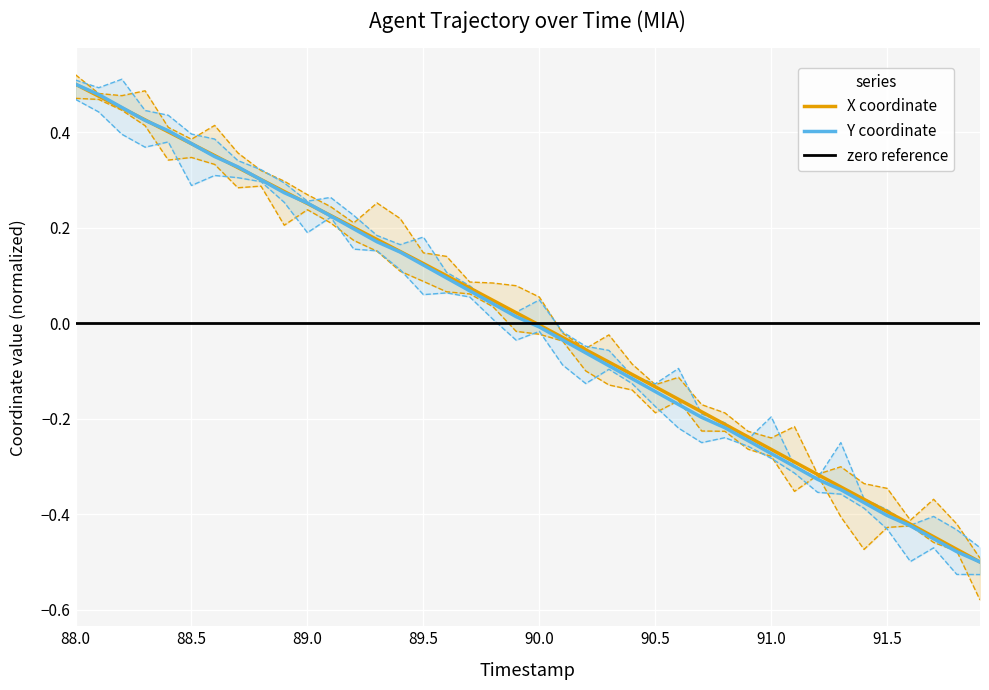

What is the approximate value of X at 89.6?

0.1